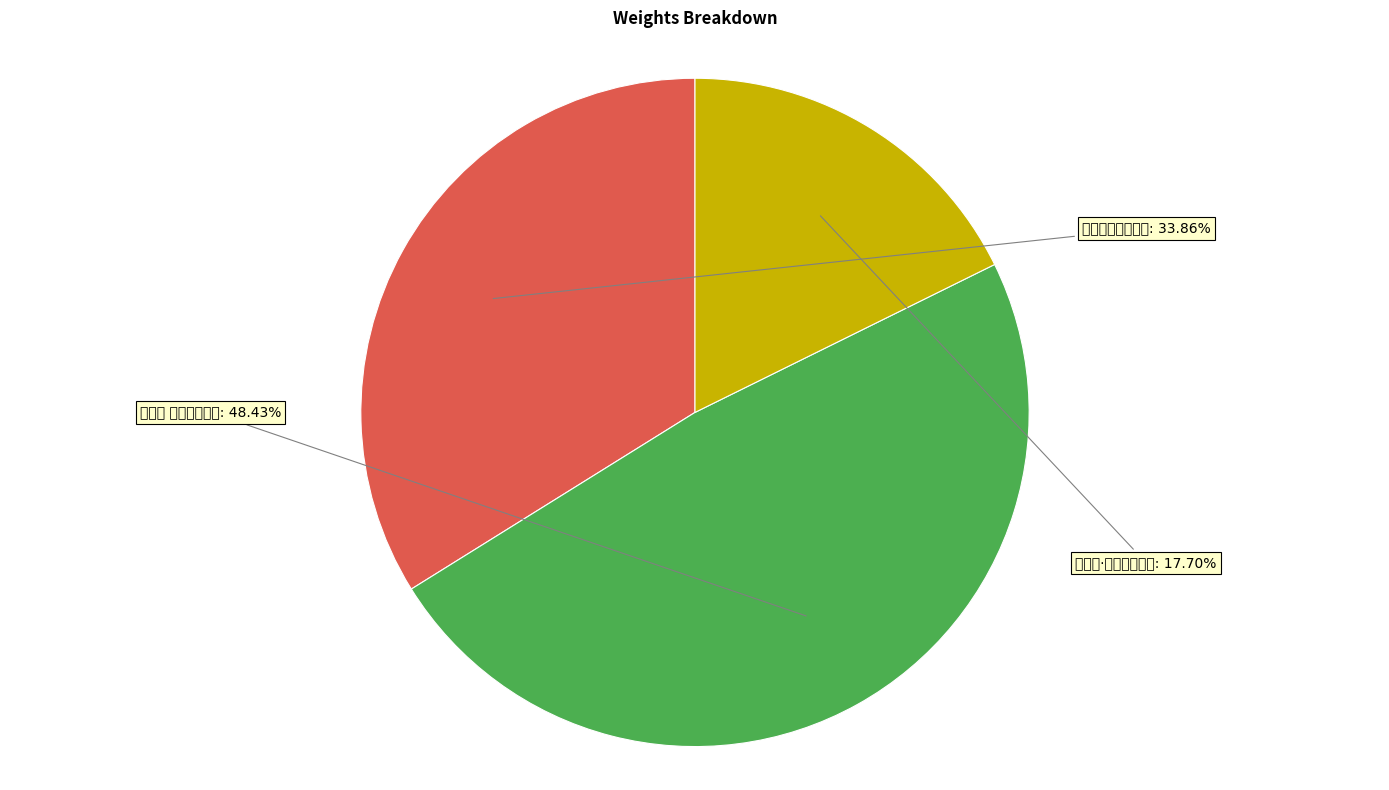

Is it true that 金缕歌·登道场山绝顶 is 18% of the pie?

True